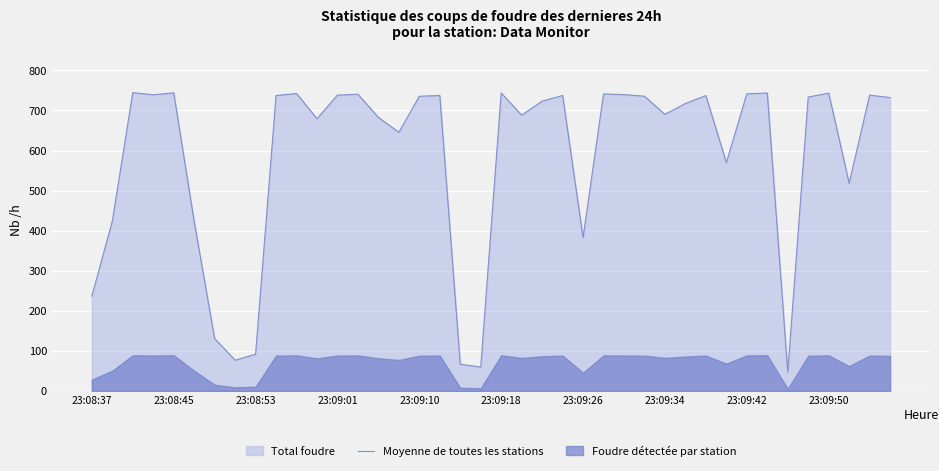

True or false: Moyenne de toutes les stations has a value of 236.9 at 23:08:37.

True